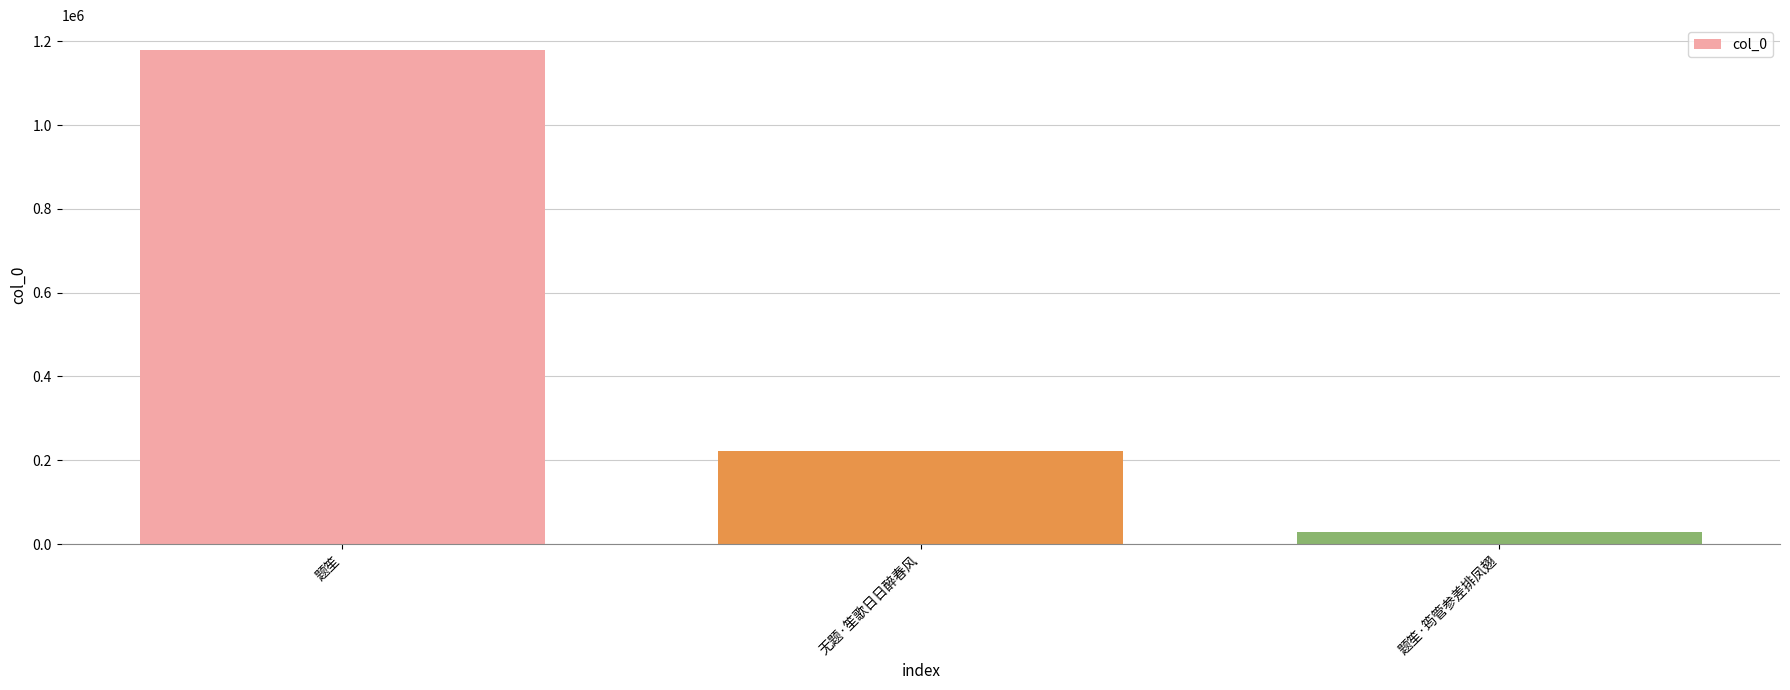

Reading left to right, list all the values displayed in this chart.

题笙=1179769	无题·笙歌日日醉春风=221738	题笙·筠管参差排凤翅=29880